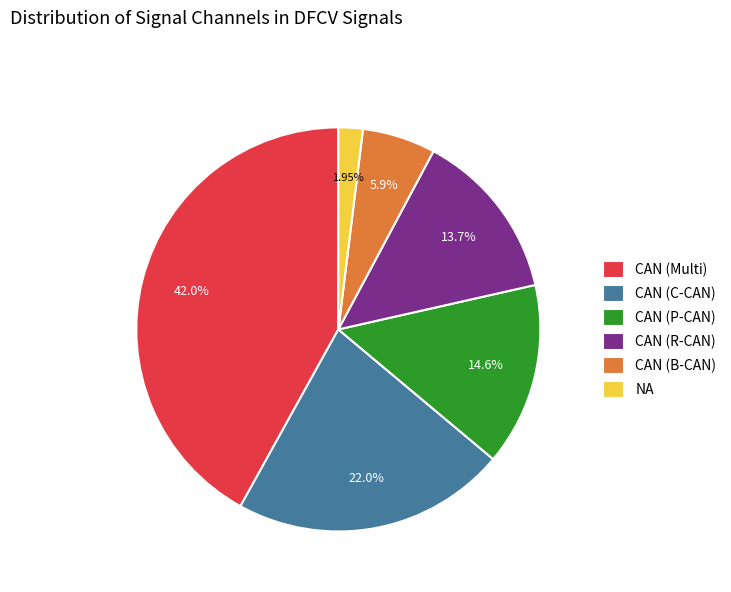

What is the largest slice in the pie chart?

CAN (Multi)